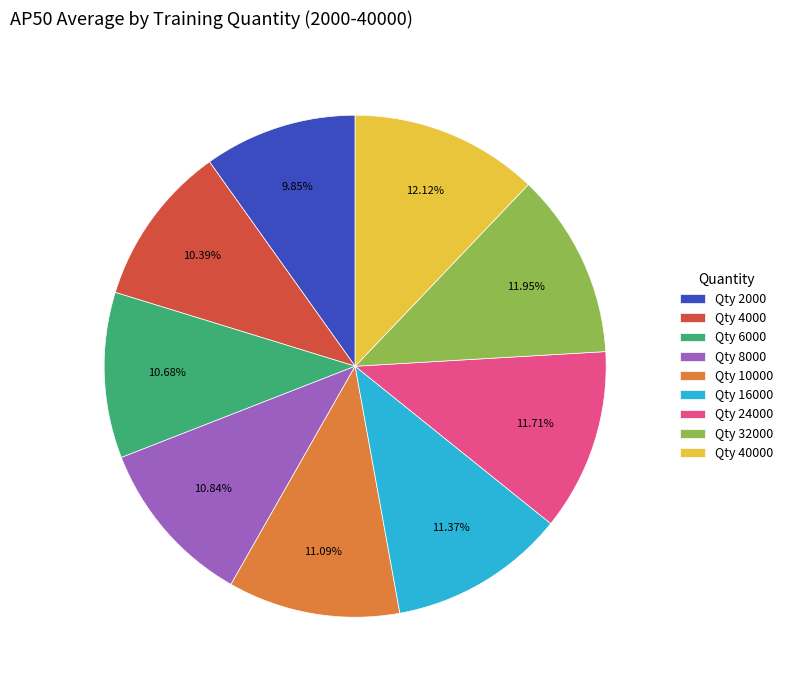

What is the ratio of the value at Qty 4000 to the value at Qty 10000?

0.9